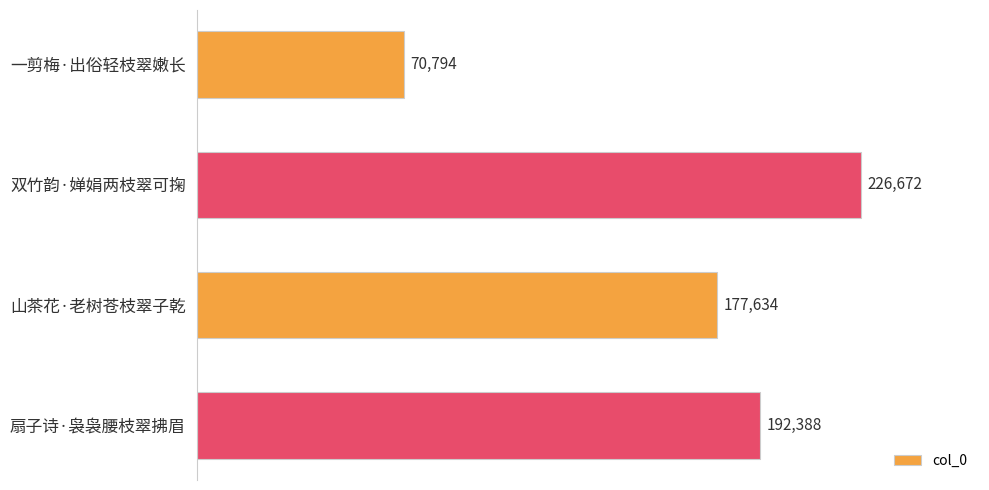

Which label corresponds to the largest value in the chart?

双竹韵·婵娟两枝翠可掬